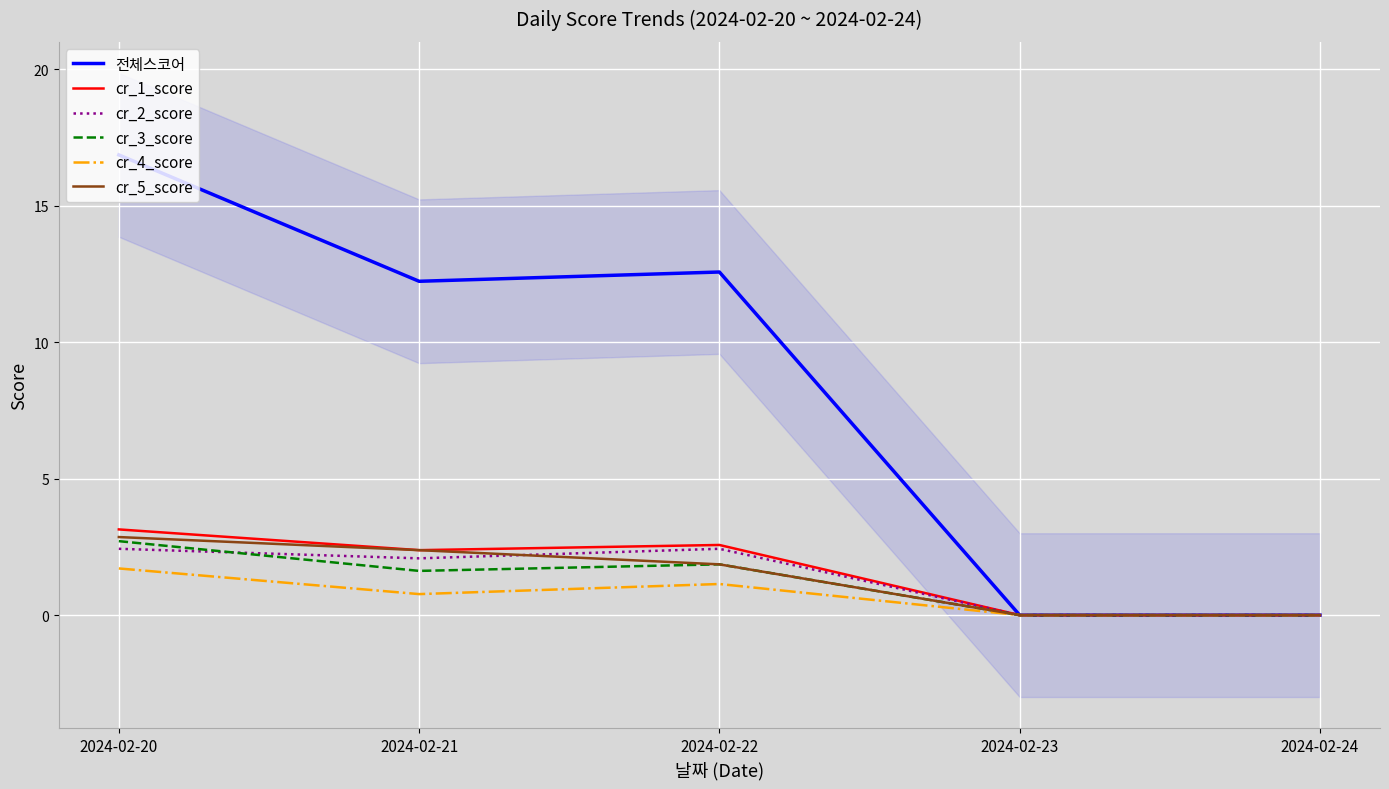

True or false: cr_4_score and cr_5_score cross at least once.

False